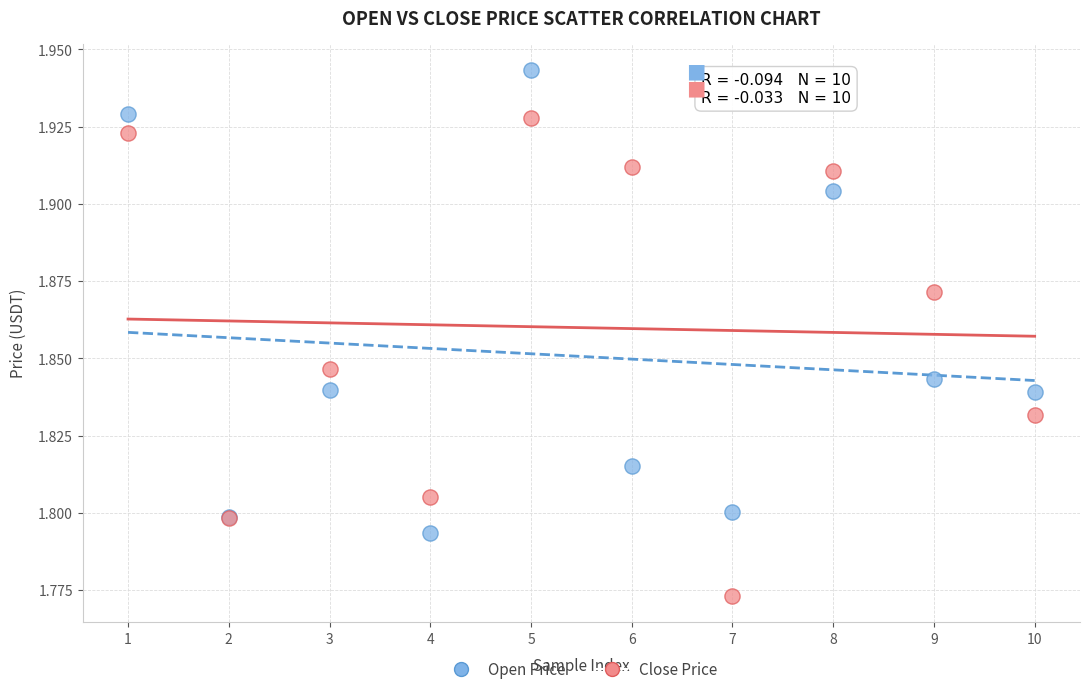

What are all the series names shown in the legend?

Open Price, Close Price